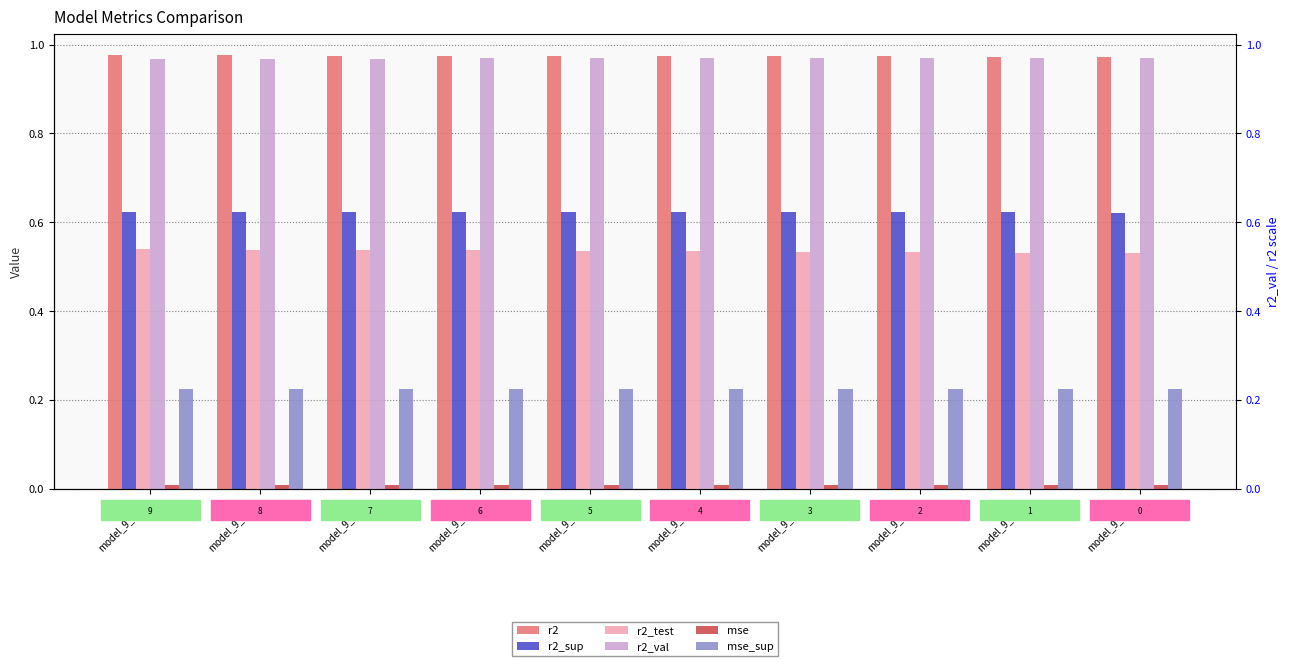

What are all the series names shown in the legend?

r2, r2_sup, r2_test, r2_val, mse, mse_sup